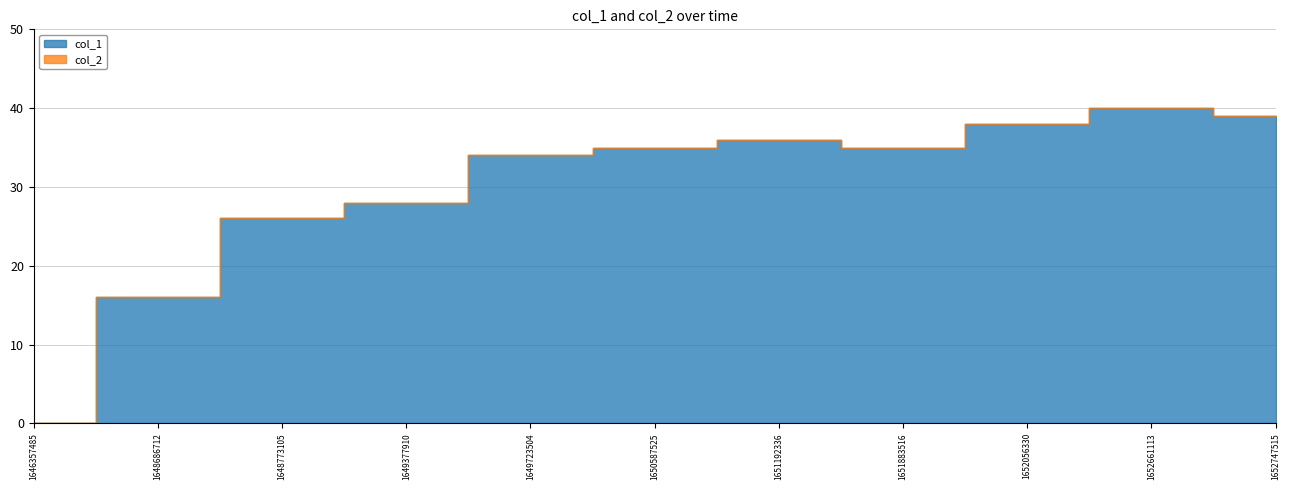

Rank the series at 1648773105 from lowest to highest value.

col_2, col_1